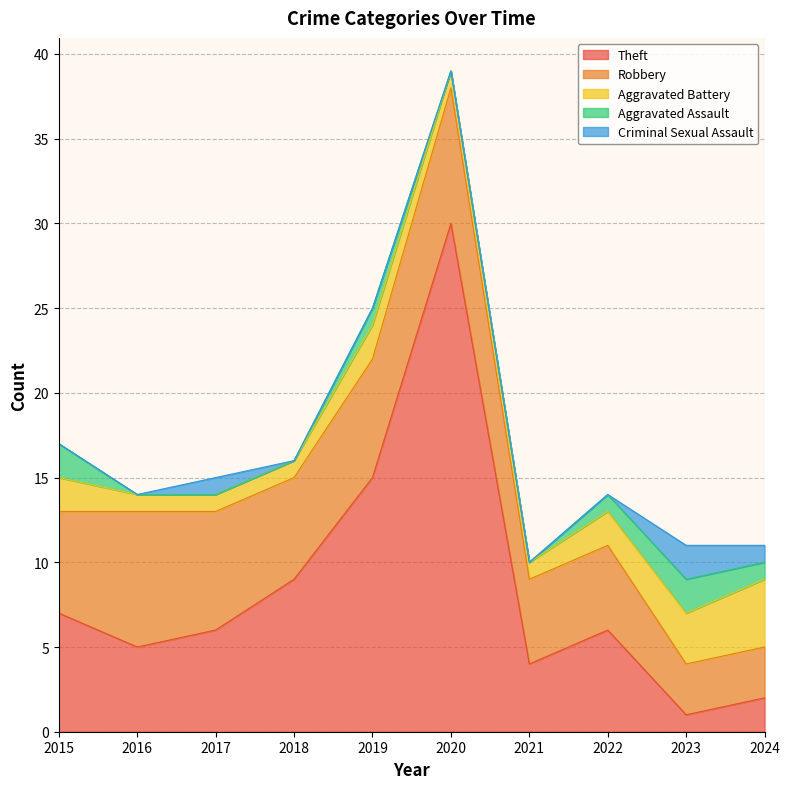

Between 2022 and 2017, which is larger?

2022